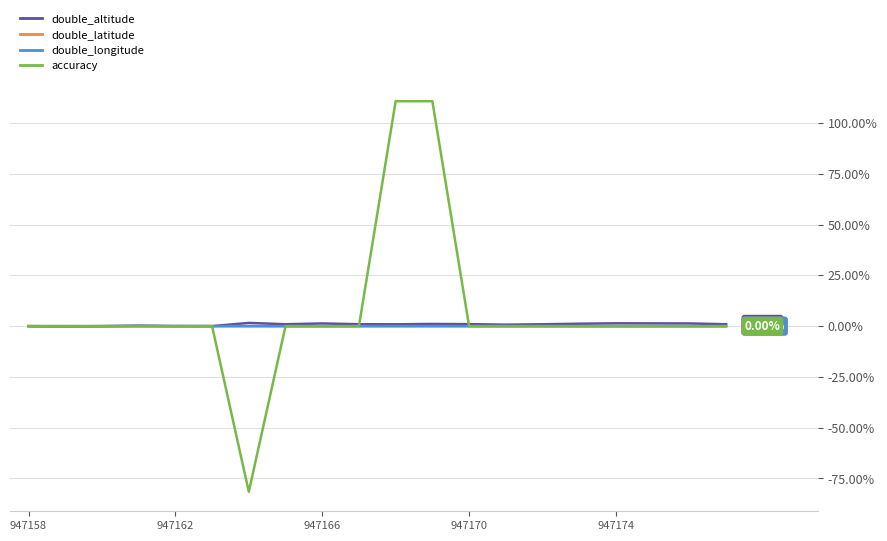

Which series has the largest range (max minus min)?

accuracy